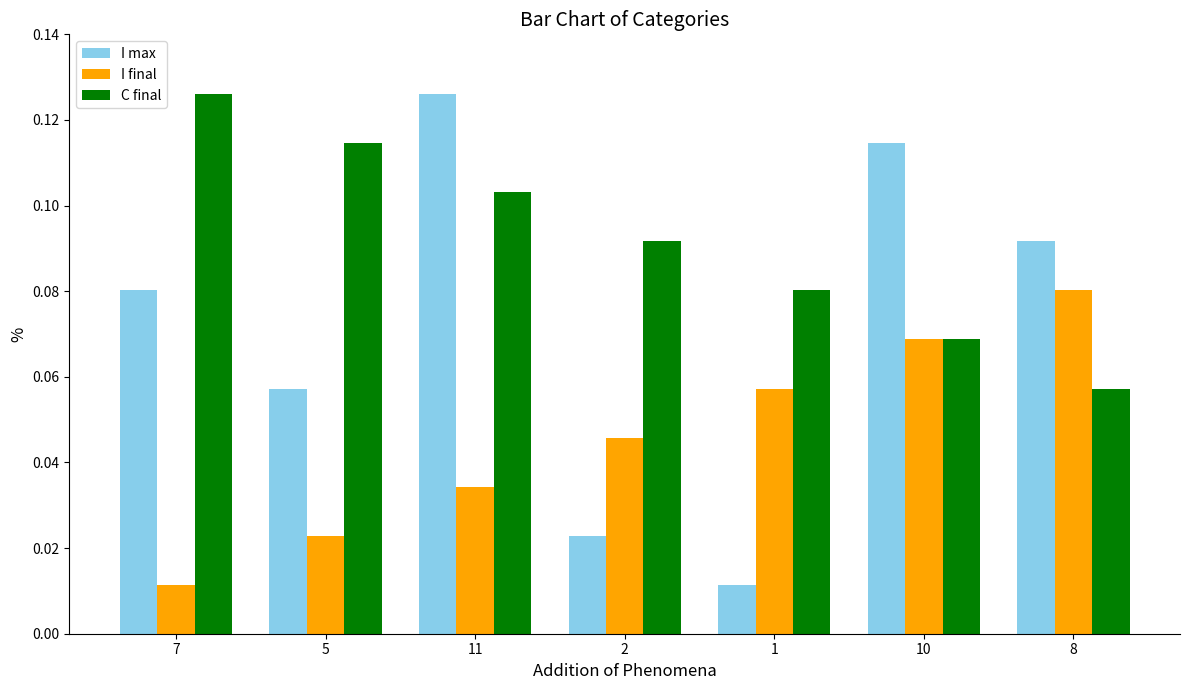

Which series has the widest spread of values?

I max